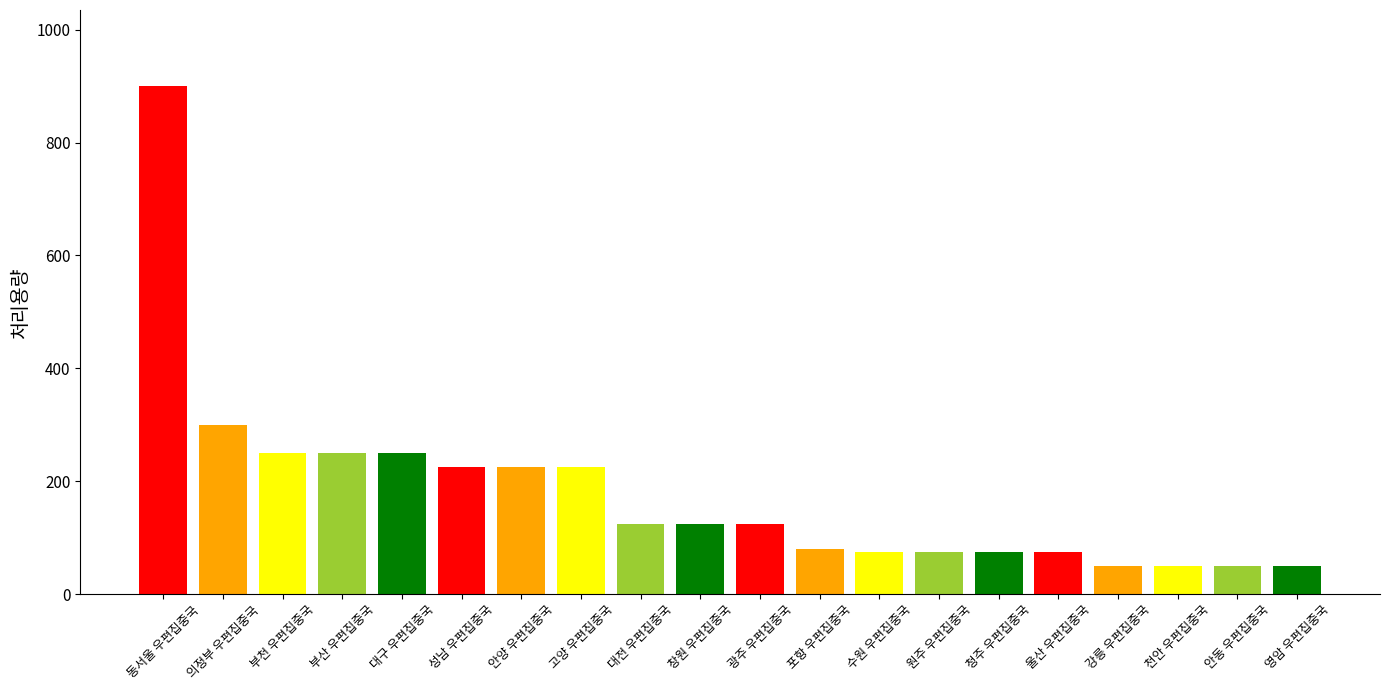

How many values are below 125?

9